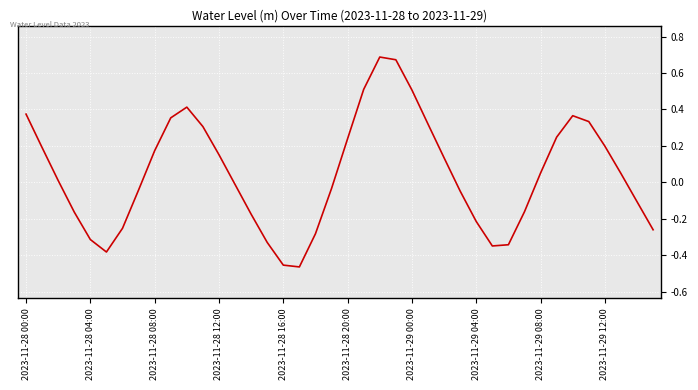

What is the difference between the maximum and minimum values?

1.2